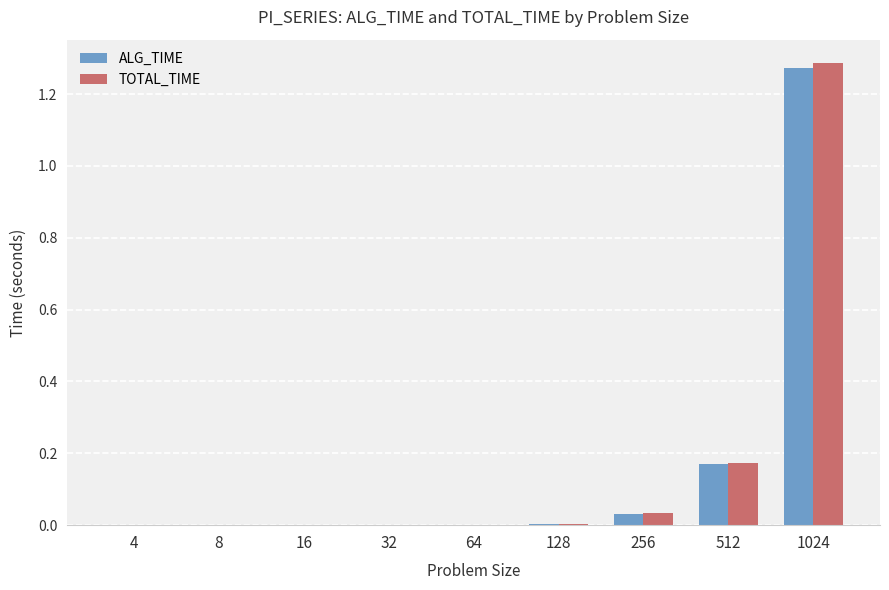

True or false: TOTAL_TIME has a value of 1.3 at 1024.

True